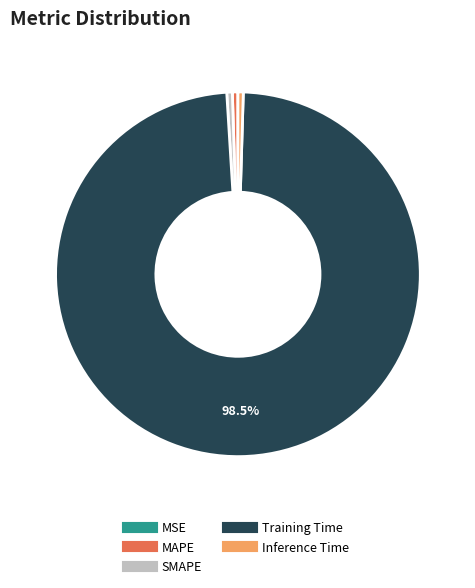

Which has a higher value, Inference Time or Training Time?

Training Time